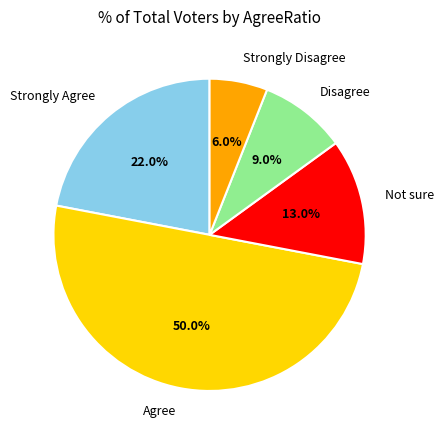

Is Strongly Disagree the majority of the pie?

No